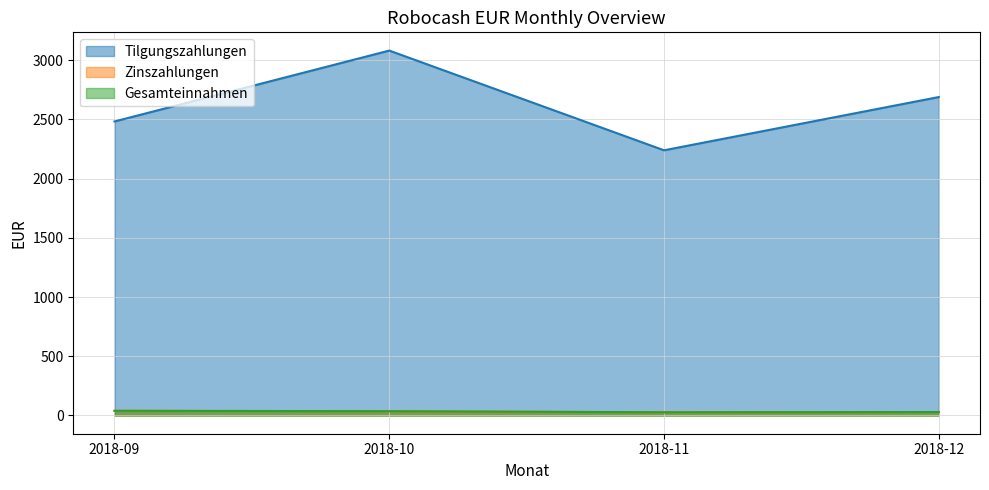

What is the sum of all Tilgungszahlungen values?

10495.2